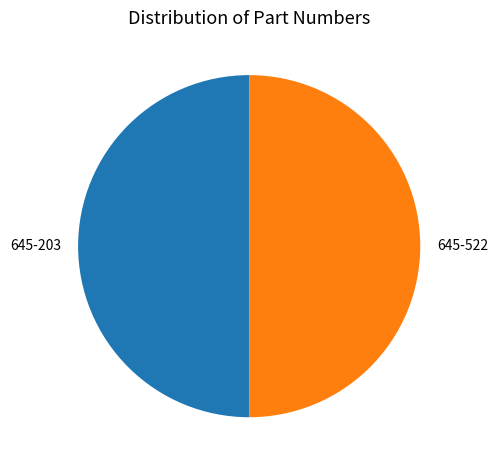

Do 645-522 and 645-203 together represent more than half of the pie?

Yes